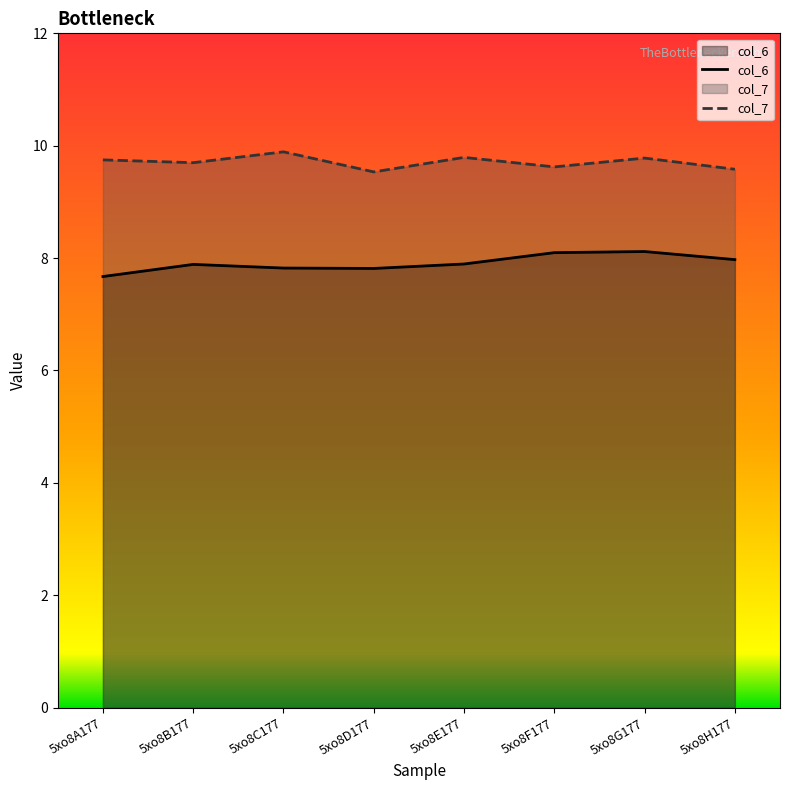

At which label does col_7 reach its peak?

5xo8C177